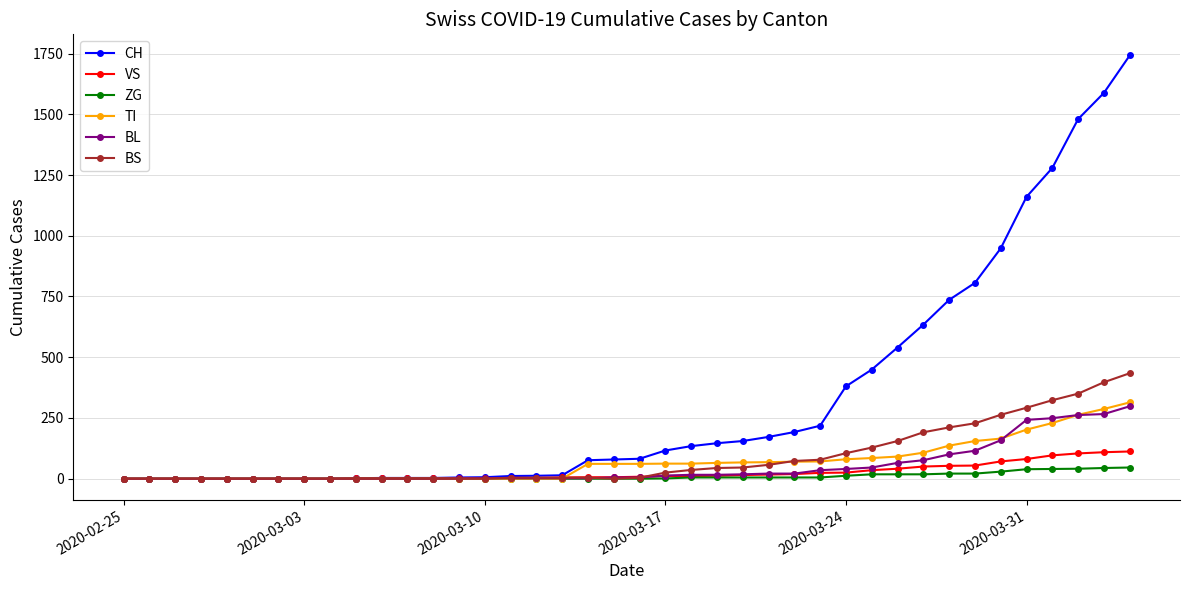

How many categories are shown in the chart?

40